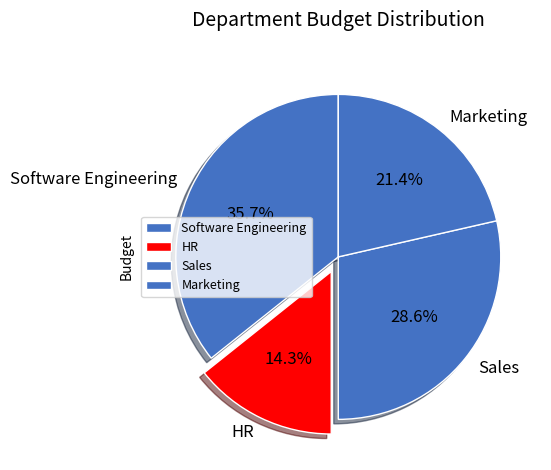

To the nearest percent, what is the combined percentage of Software Engineering and HR?

50%